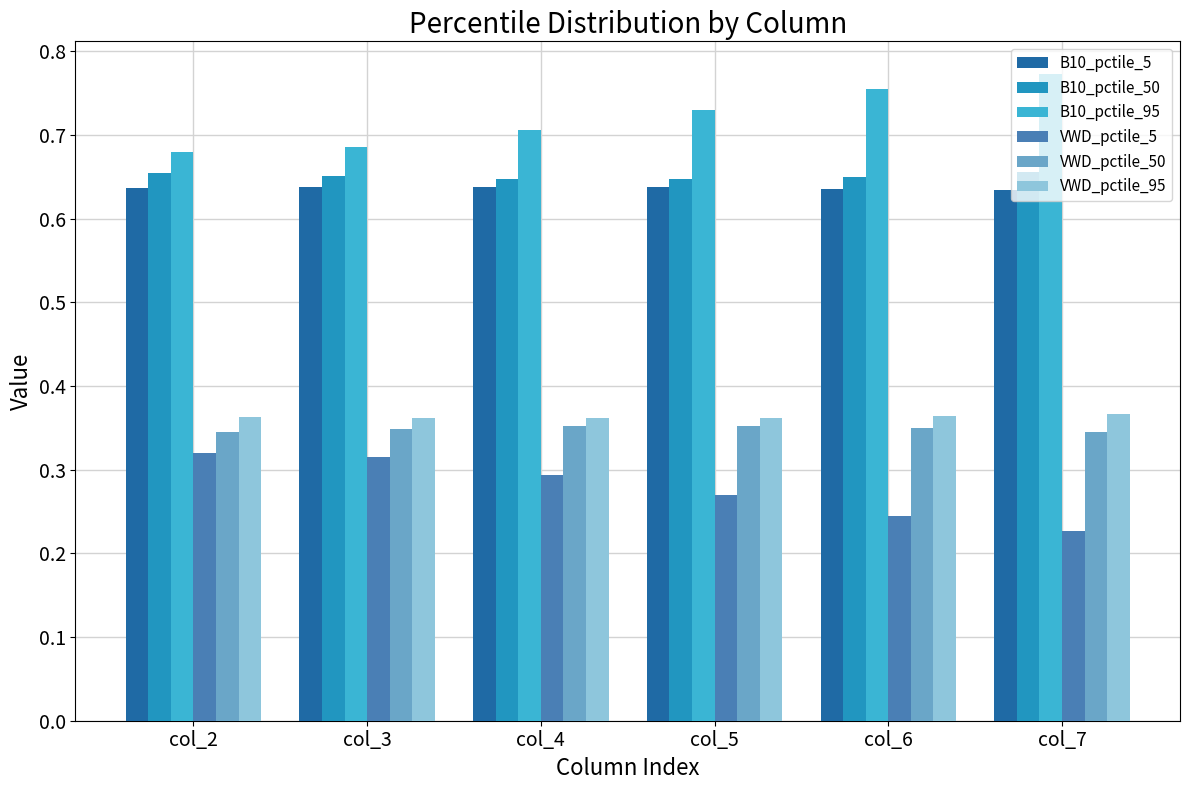

At which category does the chart reach its minimum across all series?

col_7